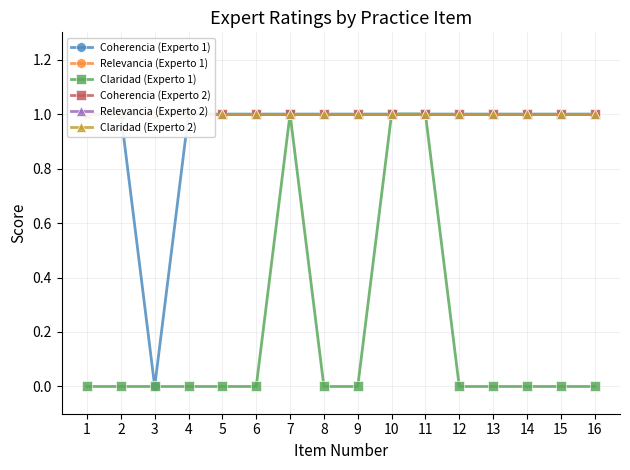

Reading left to right, list all the values displayed in this chart.

Coherencia (Experto 1): 1=1	2=1	3=0	4=1	5=1	6=1	7=1	8=1	9=1	10=1	11=1	12=1	13=1	14=1	15=1	16=1
Relevancia (Experto 1): 1=1	2=1	3=1	4=1	5=1	6=1	7=1	8=1	9=1	10=1	11=1	12=1	13=1	14=1	15=1	16=1
Claridad (Experto 1): 1=0	2=0	3=0	4=0	5=0	6=0	7=1	8=0	9=0	10=1	11=1	12=0	13=0	14=0	15=0	16=0
Coherencia (Experto 2): 1=1	2=1	3=1	4=1	5=1	6=1	7=1	8=1	9=1	10=1	11=1	12=1	13=1	14=1	15=1	16=1
Relevancia (Experto 2): 1=1	2=1	3=1	4=1	5=1	6=1	7=1	8=1	9=1	10=1	11=1	12=1	13=1	14=1	15=1	16=1
Claridad (Experto 2): 1=1	2=1	3=1	4=1	5=1	6=1	7=1	8=1	9=1	10=1	11=1	12=1	13=1	14=1	15=1	16=1